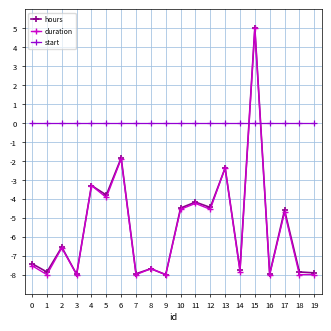

What is the maximum value for hours?

5.0